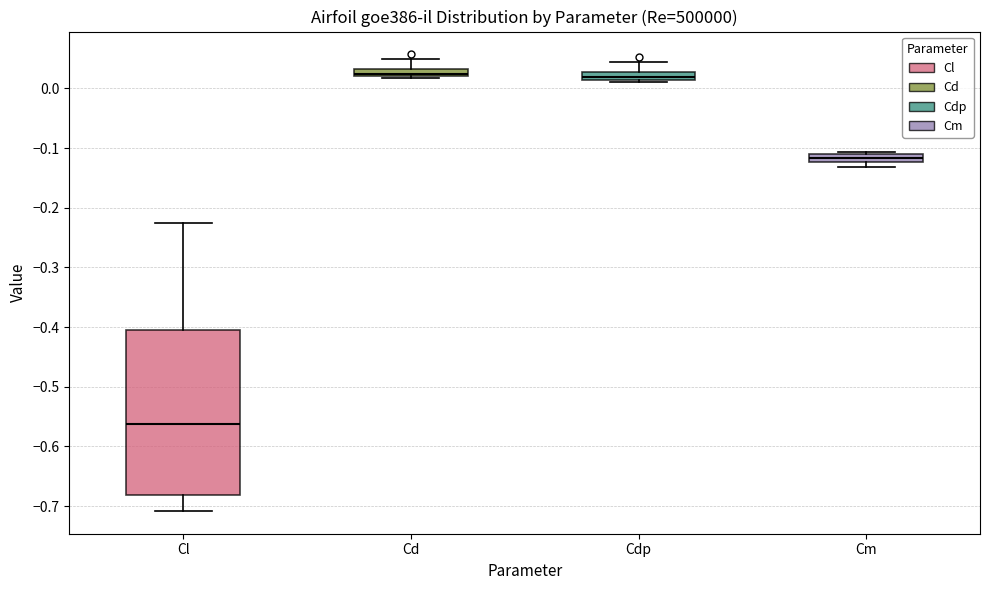

Where is the upper edge of the box for Cl on the y-axis? The values are not printed on the chart, so give them approximately, as read against the axis.

-0.41